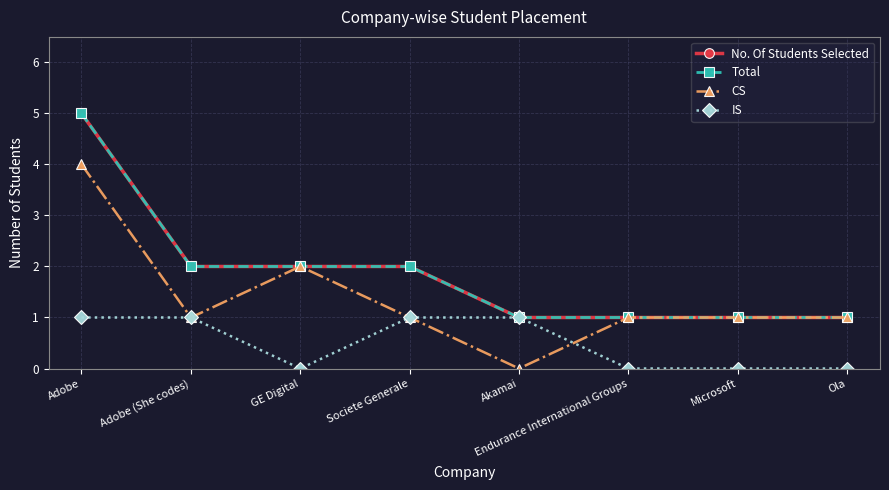

Count the number of categories in the chart.

8